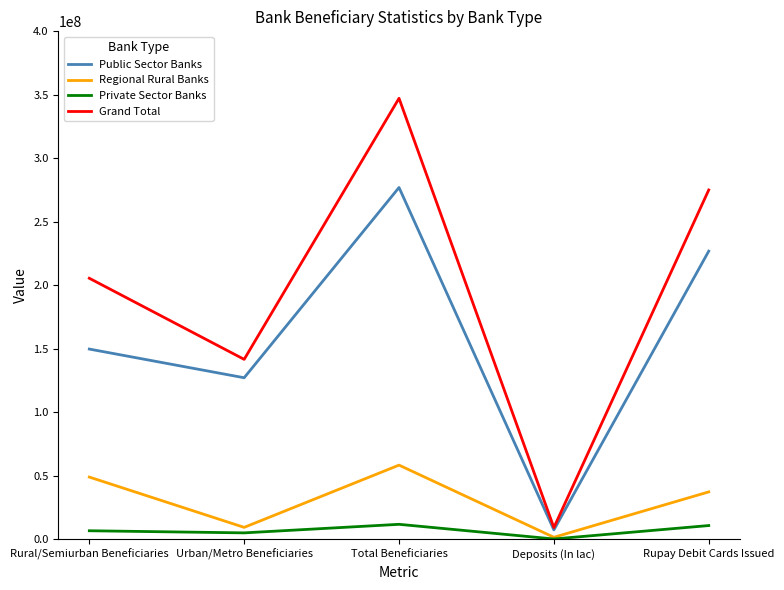

In Public Sector Banks, how many points are lower than both neighbors (excluding endpoints)?

2